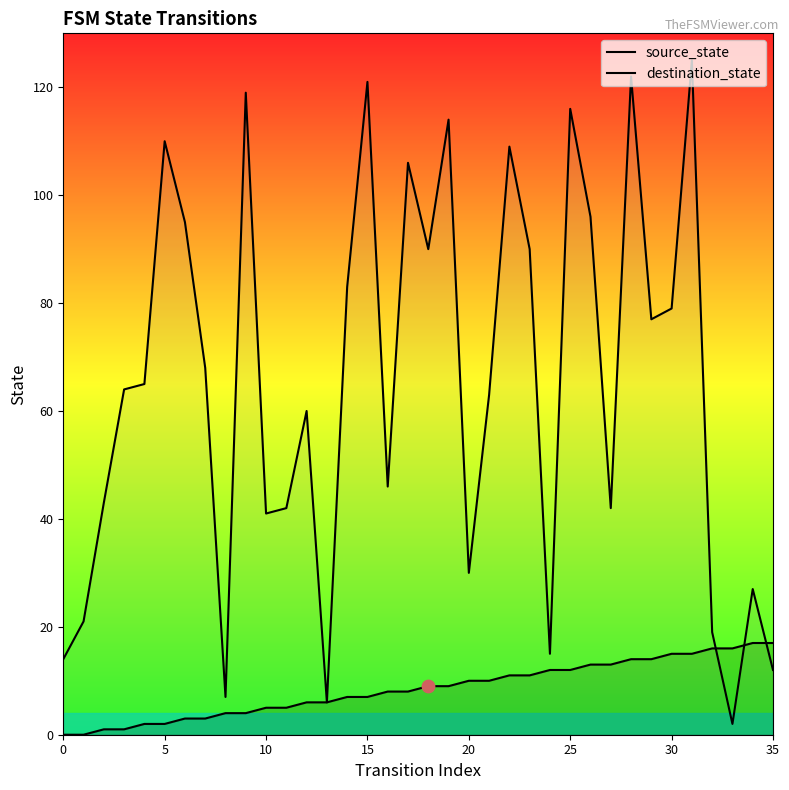

Which series contains the lowest Y value?

source_state